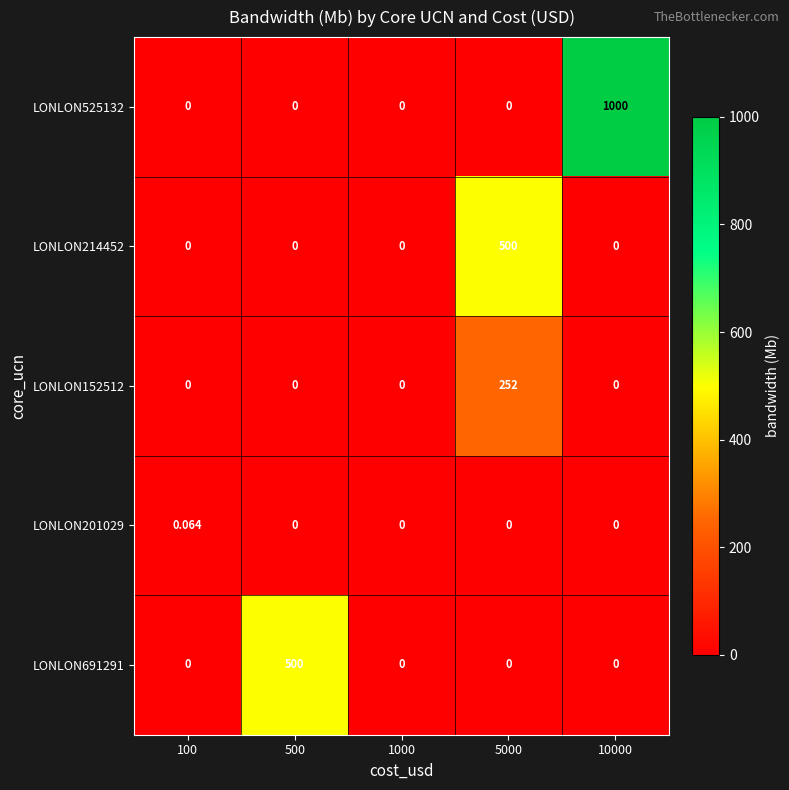

Reading left to right, extract all data points from this chart.

LONLON525132: 100=0.0	500=0.0	1000=0.0	5000=0.0	10000=1000.0
LONLON214452: 100=0.0	500=0.0	1000=0.0	5000=500.0	10000=0.0
LONLON152512: 100=0.0	500=0.0	1000=0.0	5000=252.0	10000=0.0
LONLON201029: 100=0.1	500=0.0	1000=0.0	5000=0.0	10000=0.0
LONLON691291: 100=0.0	500=500.0	1000=0.0	5000=0.0	10000=0.0